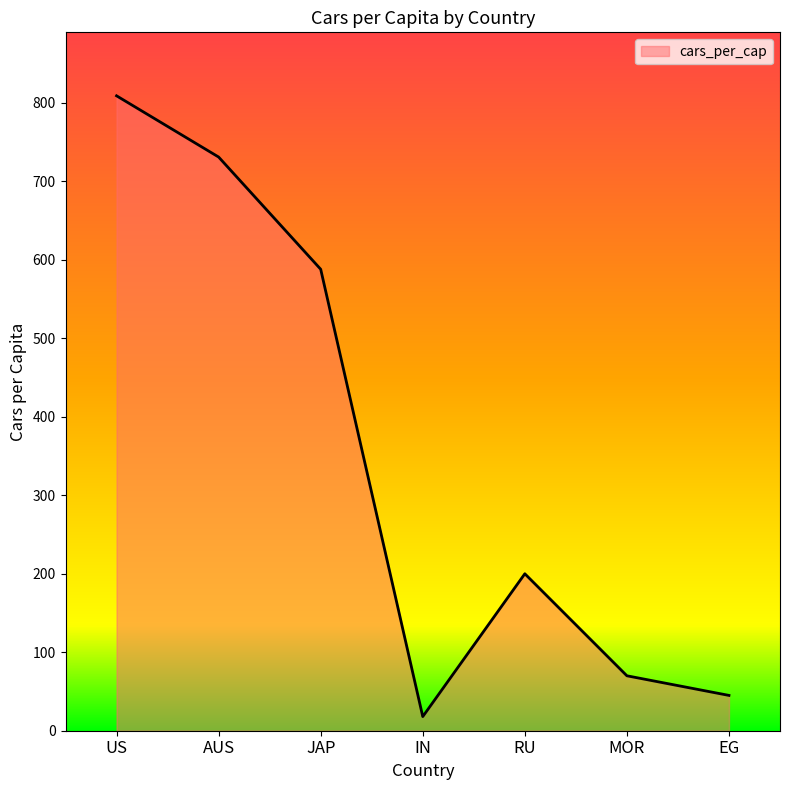

What is the minimum value shown in the chart?

18